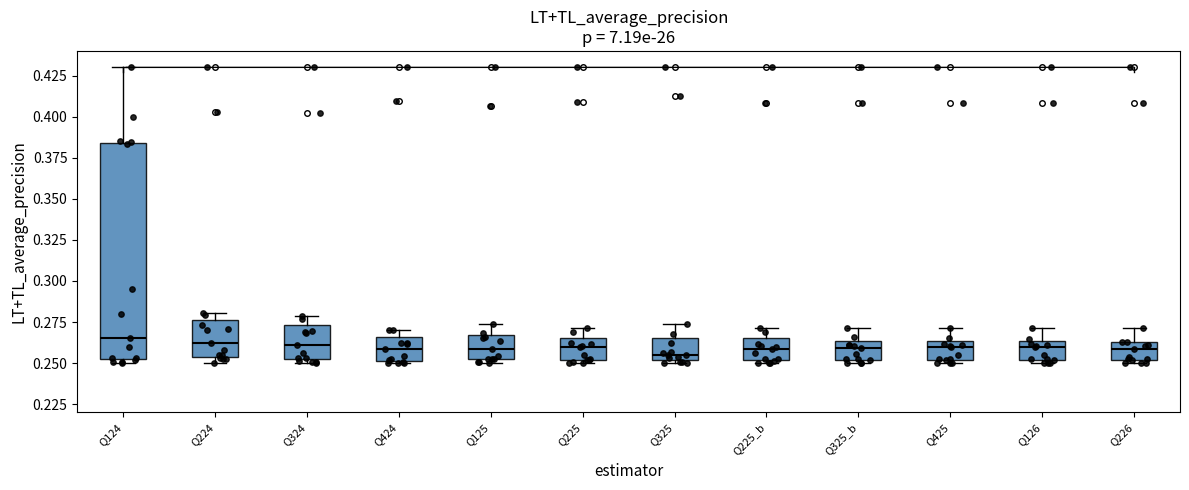

Reading left to right, read every box against the y-axis: the position of its median line, the range the box covers, and the ends of its whiskers. The values are not printed on the chart, so give them approximately, as read against the axis.

Q124: median 0.265, box 0.250 to 0.385, whiskers 0.250 (just below the box's lower edge) to 0.430
Q224: median 0.260, box 0.255 to 0.275, whiskers 0.250 to 0.280
Q324: median 0.260, box 0.250 to 0.275, whiskers 0.250 (just below the box's lower edge) to 0.280
Q424: median 0.260, box 0.250 to 0.265, whiskers 0.250 to 0.270
Q125: median 0.260, box 0.255 to 0.265, whiskers 0.250 to 0.275
Q225: median 0.260, box 0.250 to 0.265, whiskers 0.250 (just below the box's lower edge) to 0.270
Q325: median 0.255, box 0.250 to 0.265, whiskers 0.250 (just below the box's lower edge) to 0.275
Q225_b: median 0.260, box 0.250 to 0.265, whiskers 0.250 (just below the box's lower edge) to 0.270
Q325_b: median 0.260, box 0.250 to 0.265, whiskers 0.250 (just below the box's lower edge) to 0.270
Q425: median 0.260, box 0.250 to 0.265, whiskers 0.250 (just below the box's lower edge) to 0.270
Q126: median 0.260, box 0.250 to 0.265, whiskers 0.250 (just below the box's lower edge) to 0.270
Q226: median 0.260, box 0.250 to 0.265, whiskers 0.250 (just below the box's lower edge) to 0.270